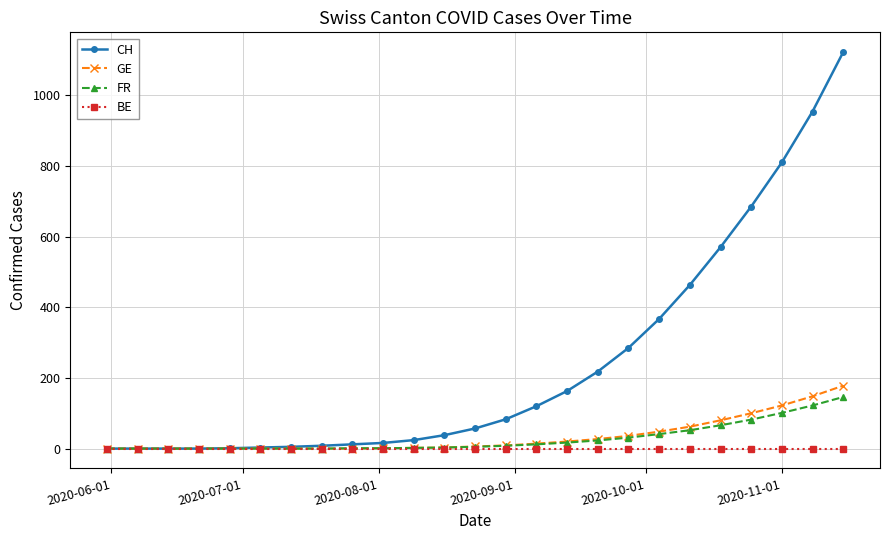

Which series has the widest spread of values?

CH